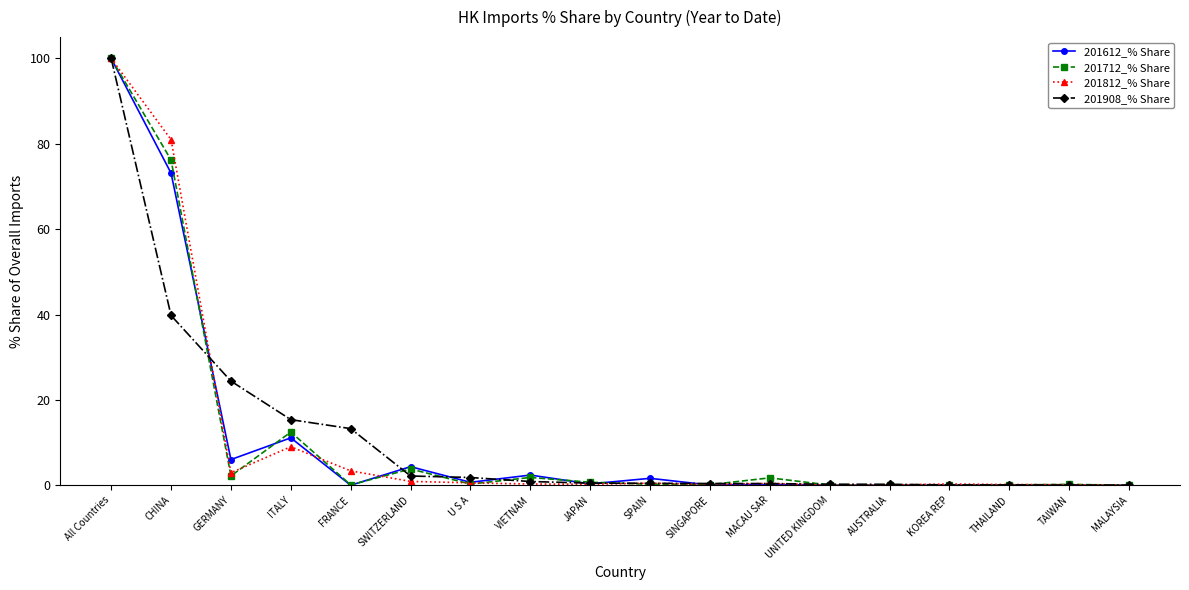

At which category does 201612_% Share reach its first local peak?

ITALY